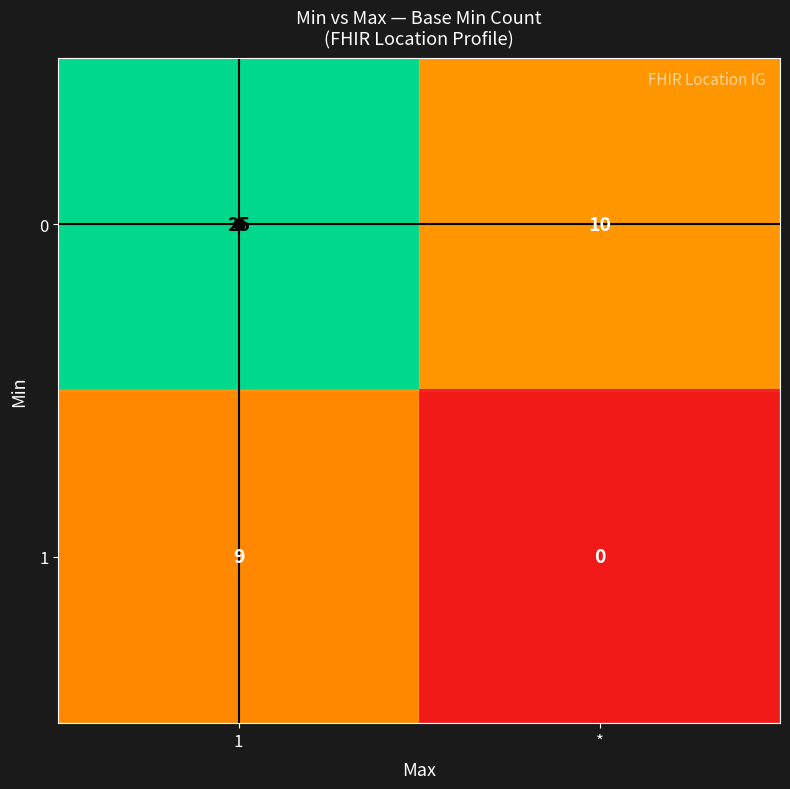

What is the sum of the 0 values at * and 1?

35